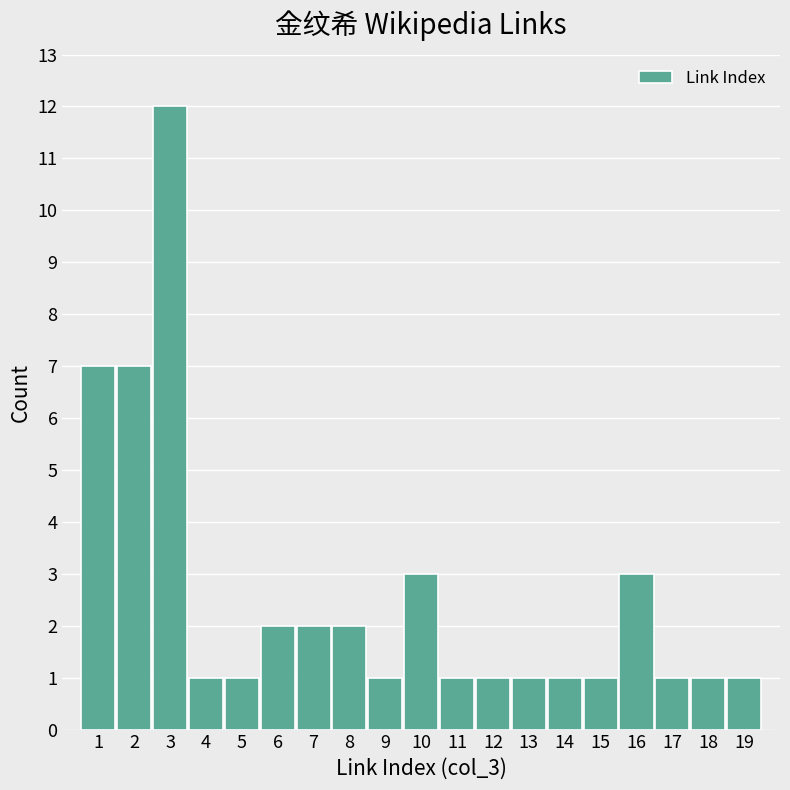

Reading left to right, list all the values displayed in this chart.

1=7	2=7	3=12	4=1	5=1	6=2	7=2	8=2	9=1	10=3	11=1	12=1	13=1	14=1	15=1	16=3	17=1	18=1	19=1